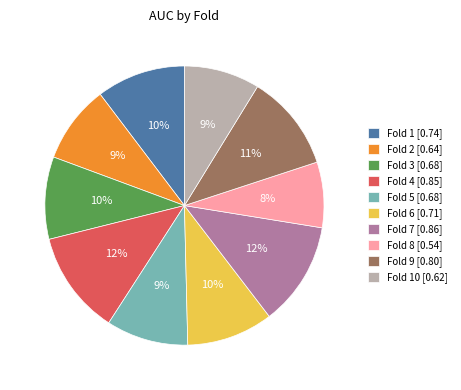

To the nearest percent, what is the difference between the largest and smallest slice percentages?

4%